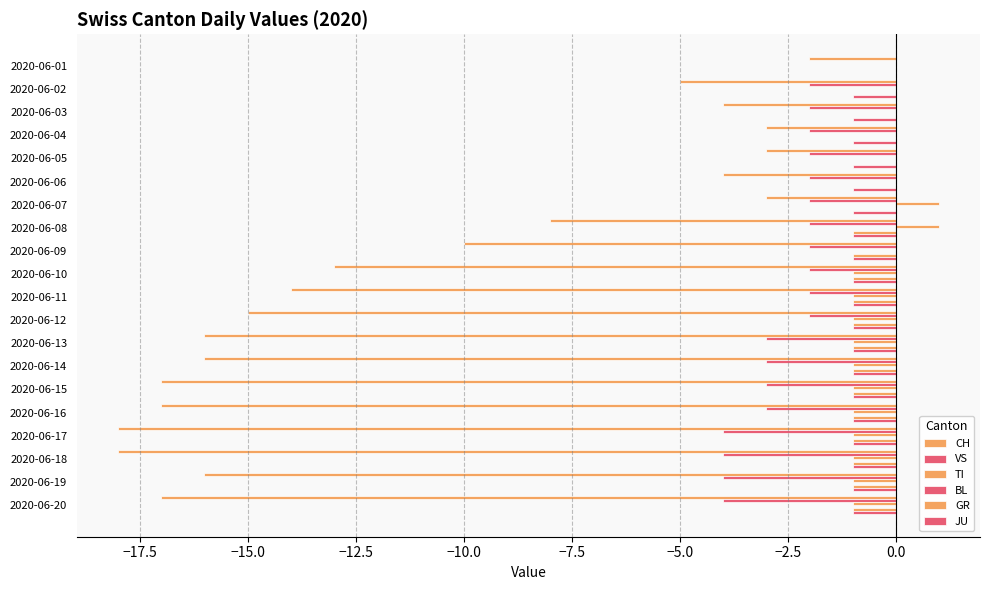

Count the number of categories in the chart.

20